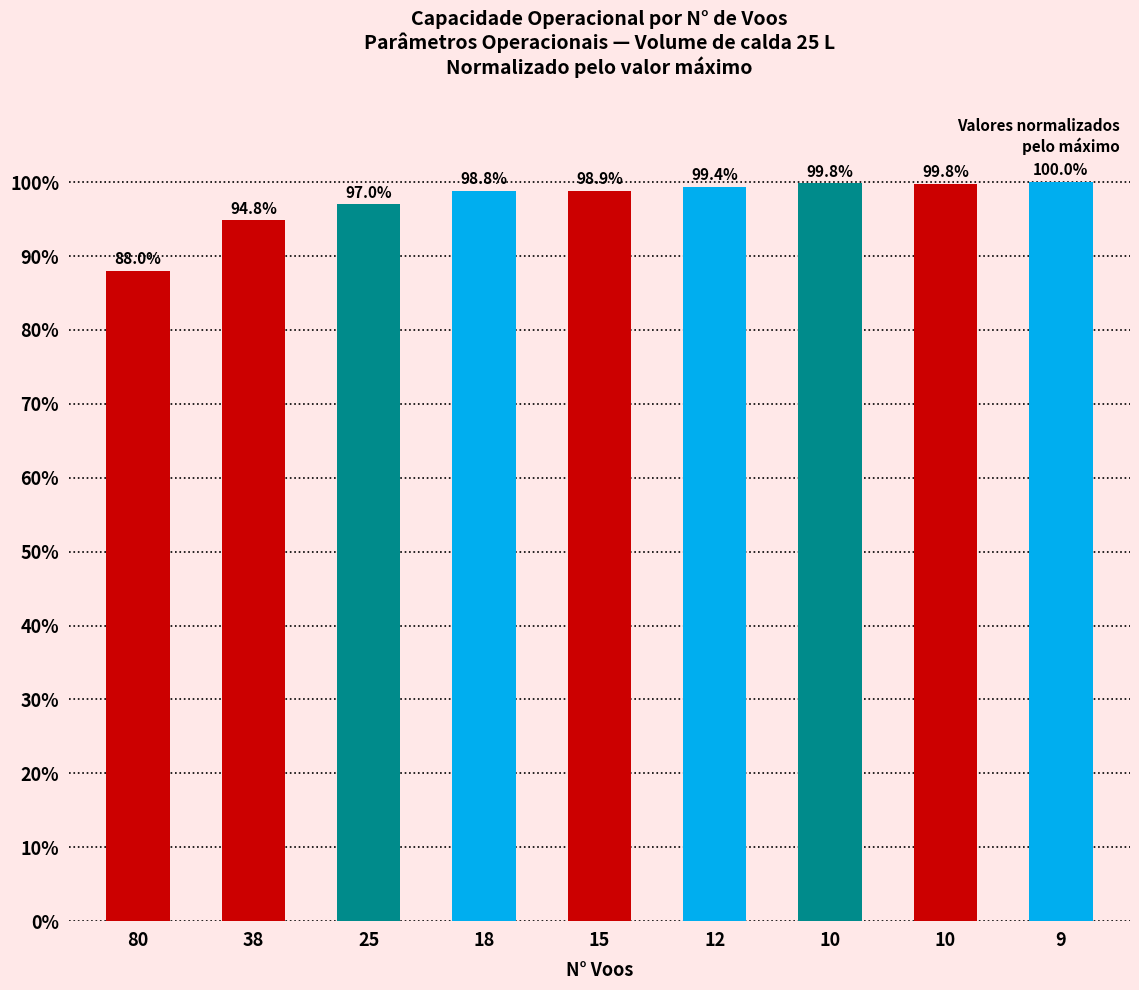

Does the chart contain any negative values?

No